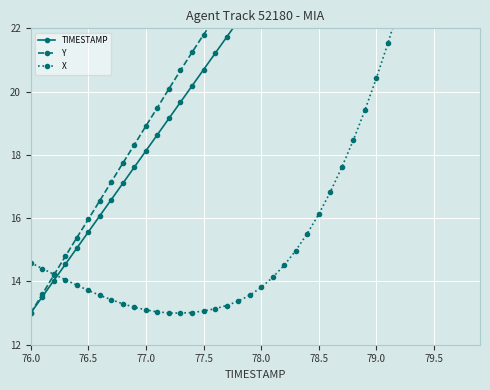

List the series in order of their peak value, highest first.

TIMESTAMP, Y, X